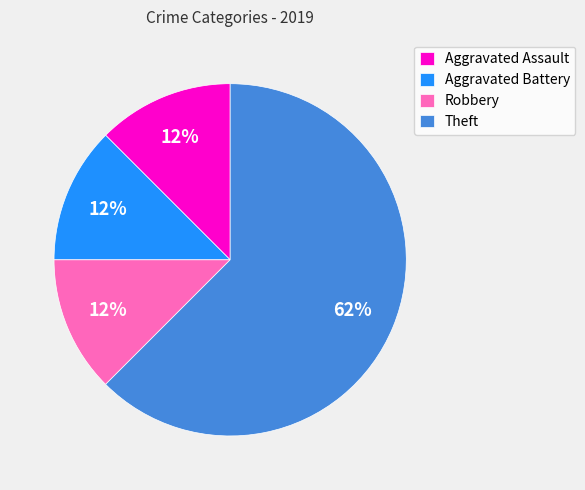

Do Robbery and Aggravated Assault together represent more than half of the pie?

No